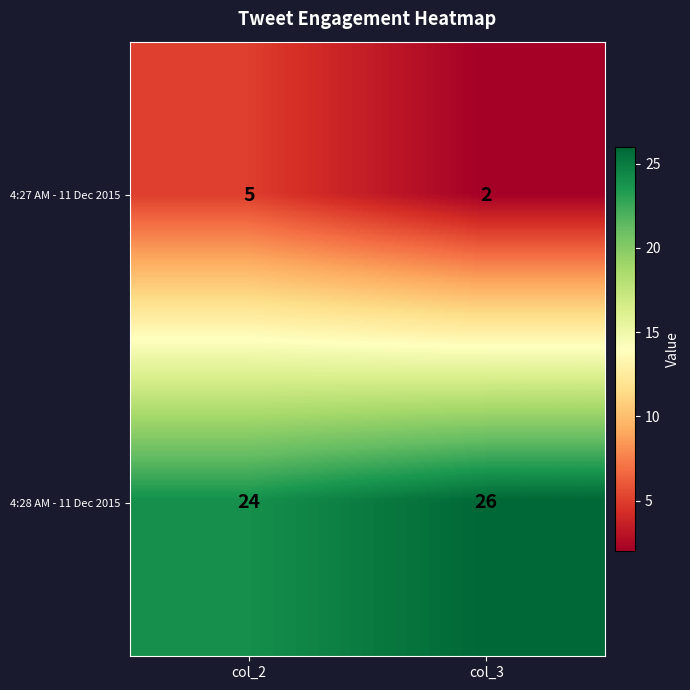

Where is 4:27 AM - 11 Dec 2015 nearest to the value 3?

col_3